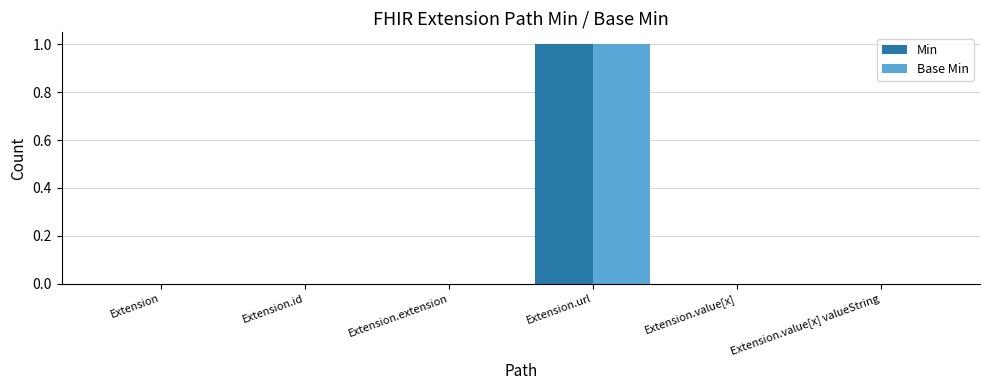

Count the Base Min values in the range 0 to 1.

6